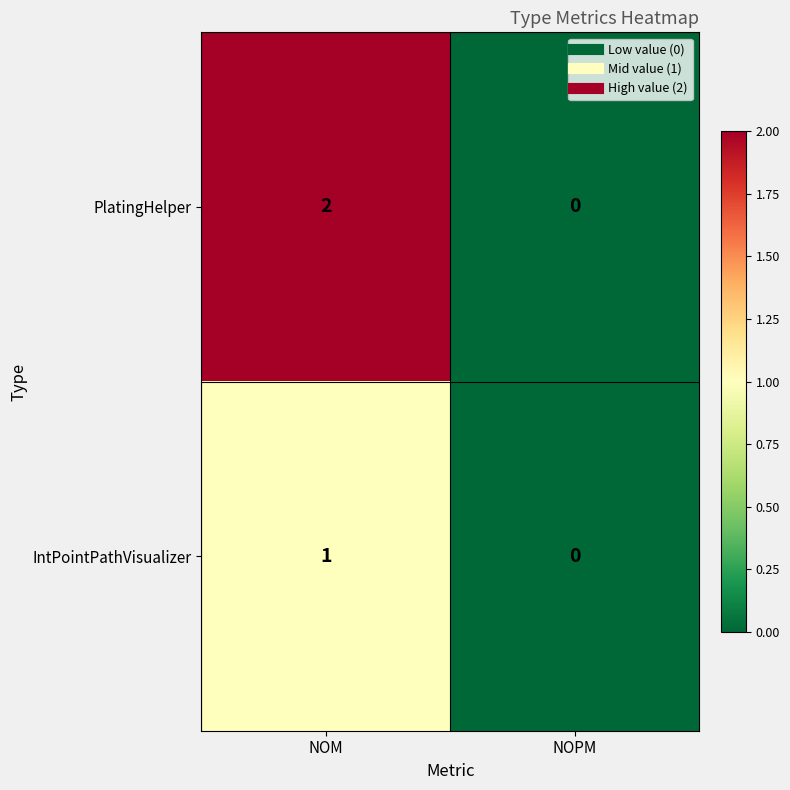

Which series changed the most between NOM and NOPM?

PlatingHelper